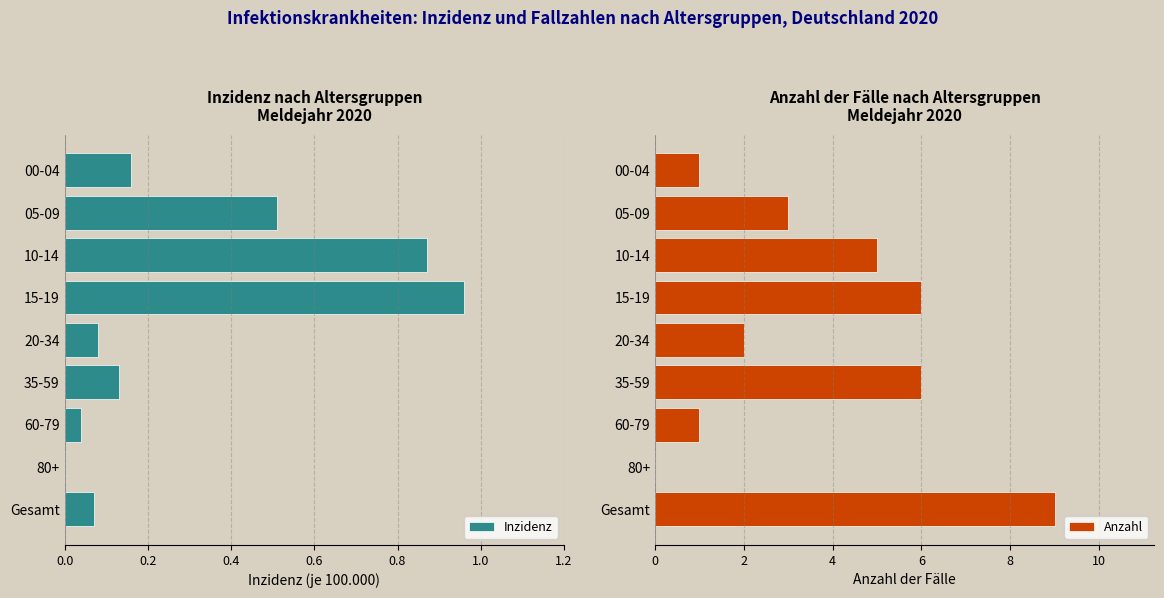

True or false: Anzahl has a value of 3 at 05-09.

True